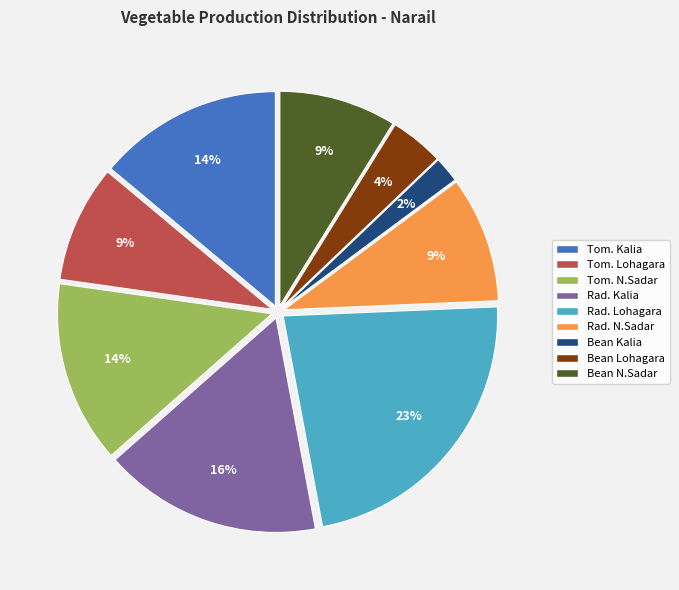

Combined, do Rad. N.Sadar and Tom. Lohagara account for over 50%?

No